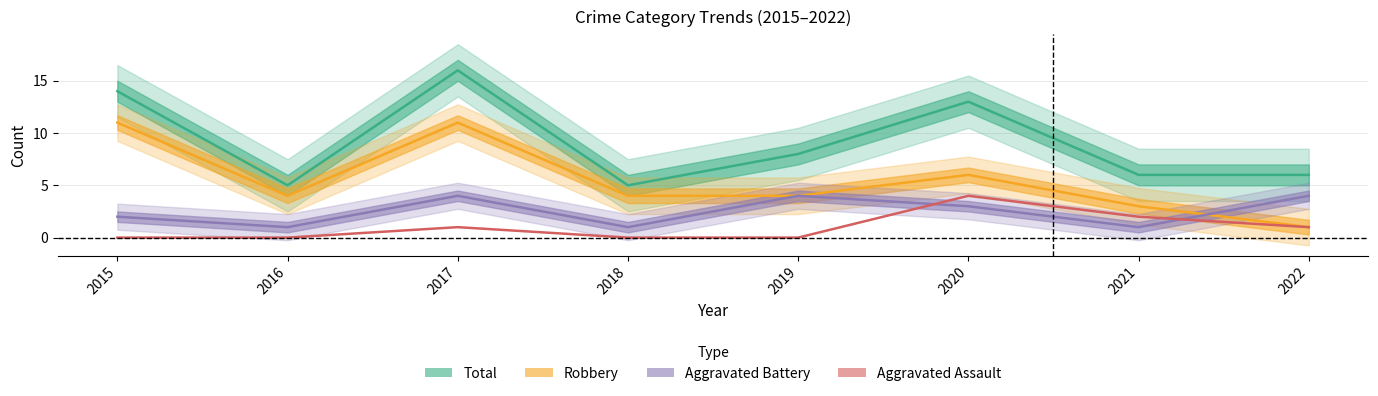

At which category does the chart reach its peak across all series?

2017